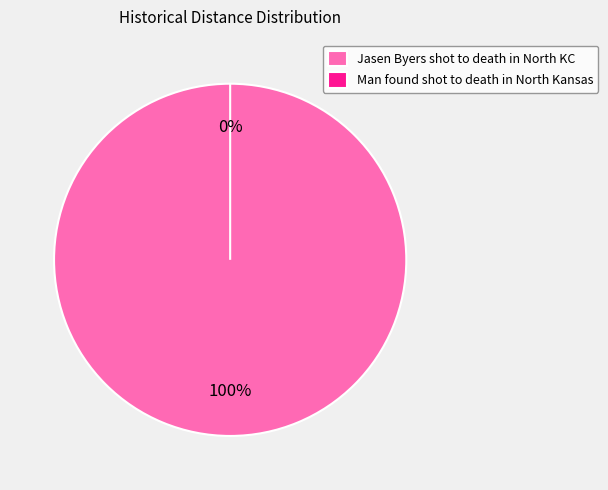

Rank the categories by value from lowest to highest.

Man found shot to death in North Kansas, Jasen Byers shot to death in North KC